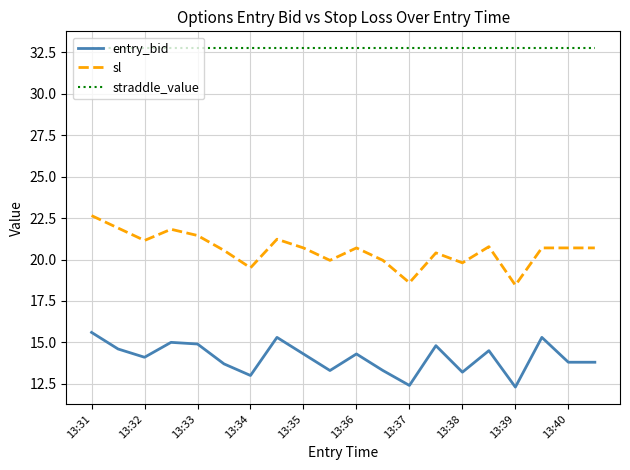

Which series has the widest spread of values?

sl